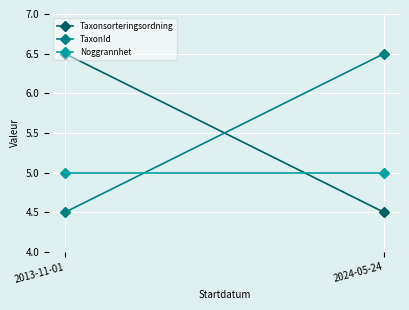

Which has a higher value, 2024-05-24 or 2013-11-01?

2013-11-01